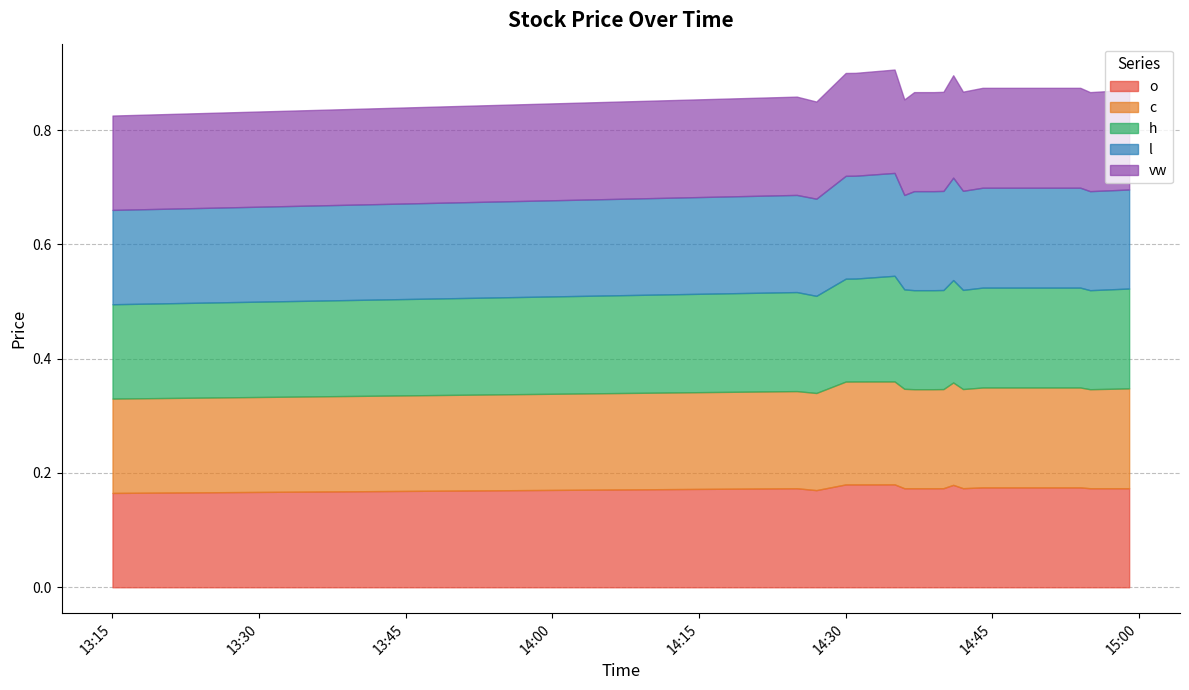

What are all the series names shown in the legend?

o, c, h, l, vw